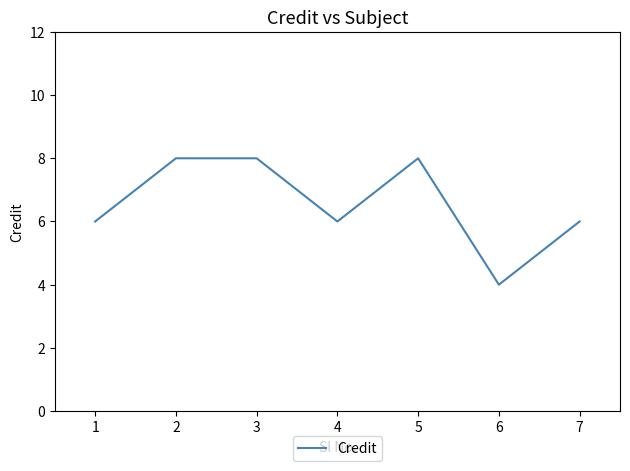

True or false: the data shows 3 at 2.

False